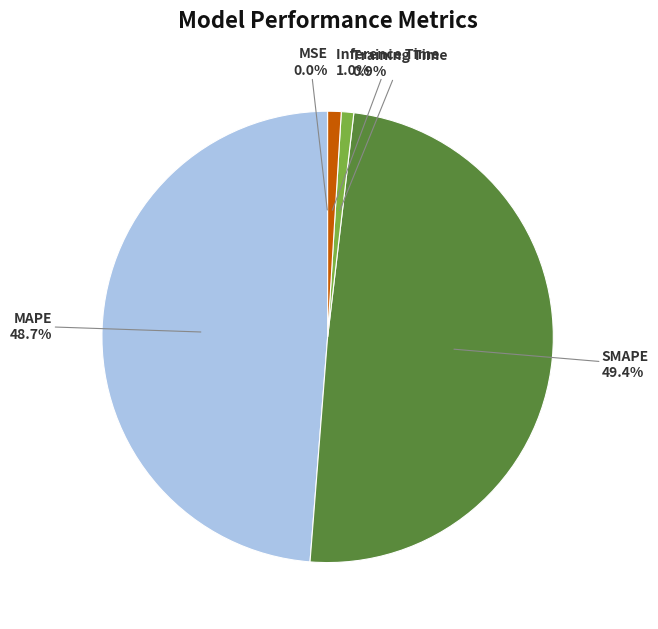

To the nearest percent, what is the difference between the largest and smallest slice percentages?

49%